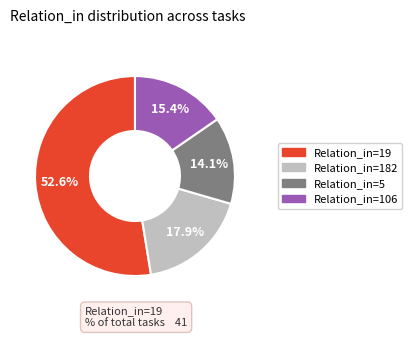

Is there a majority slice in this chart?

Yes